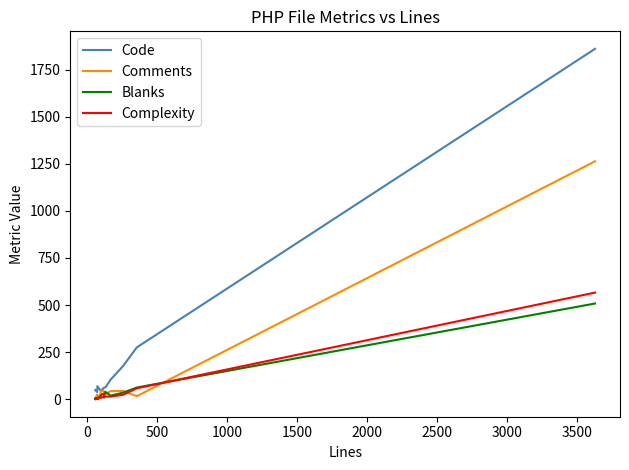

What is the highest value of the Code series?

1860